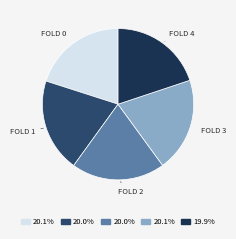

Is there any slice that represents more than half of the pie?

No